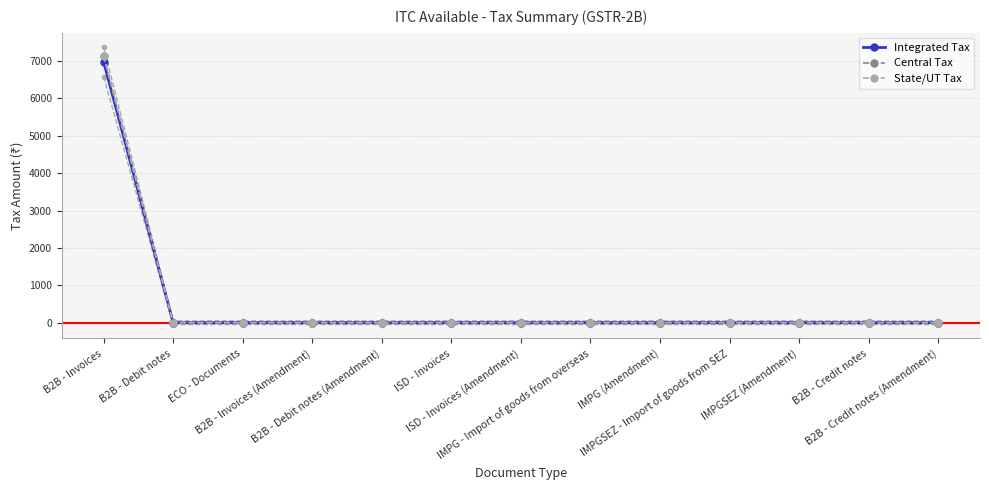

What position from the right is ISD - Invoices?

8